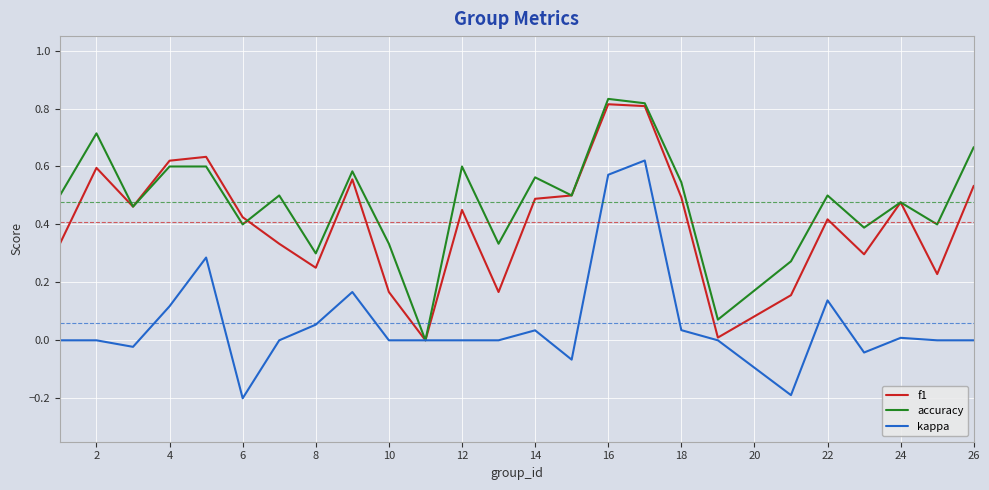

Rank the series by their average value, from highest to lowest.

accuracy, f1, kappa